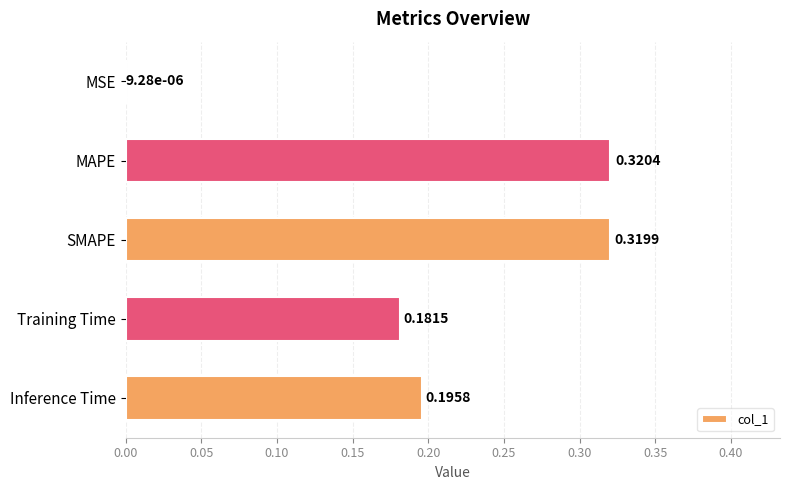

Which label corresponds to the largest value in the chart?

MAPE